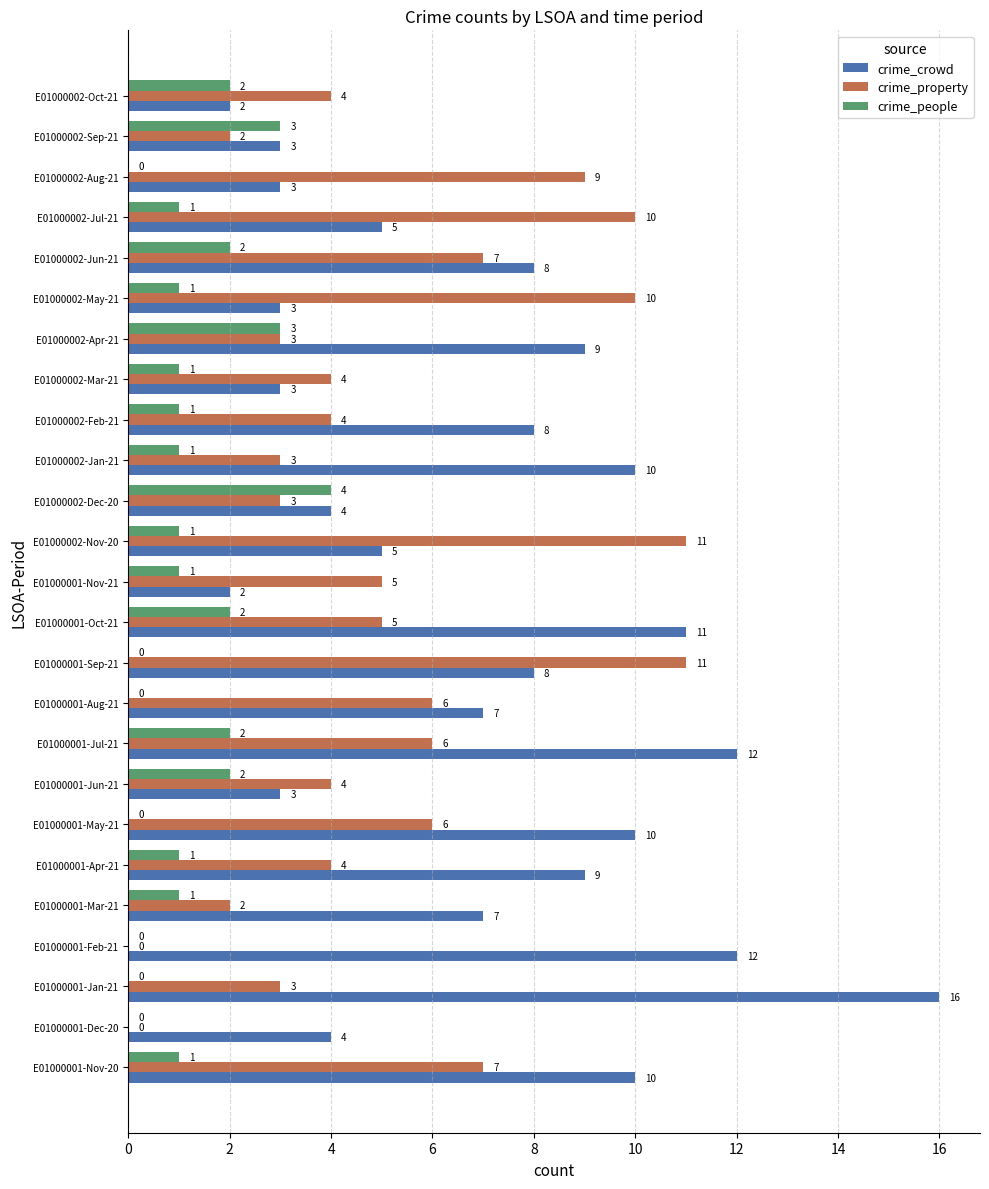

The crime_property series shows 4 at E01000002-Oct-21. True or false?

True